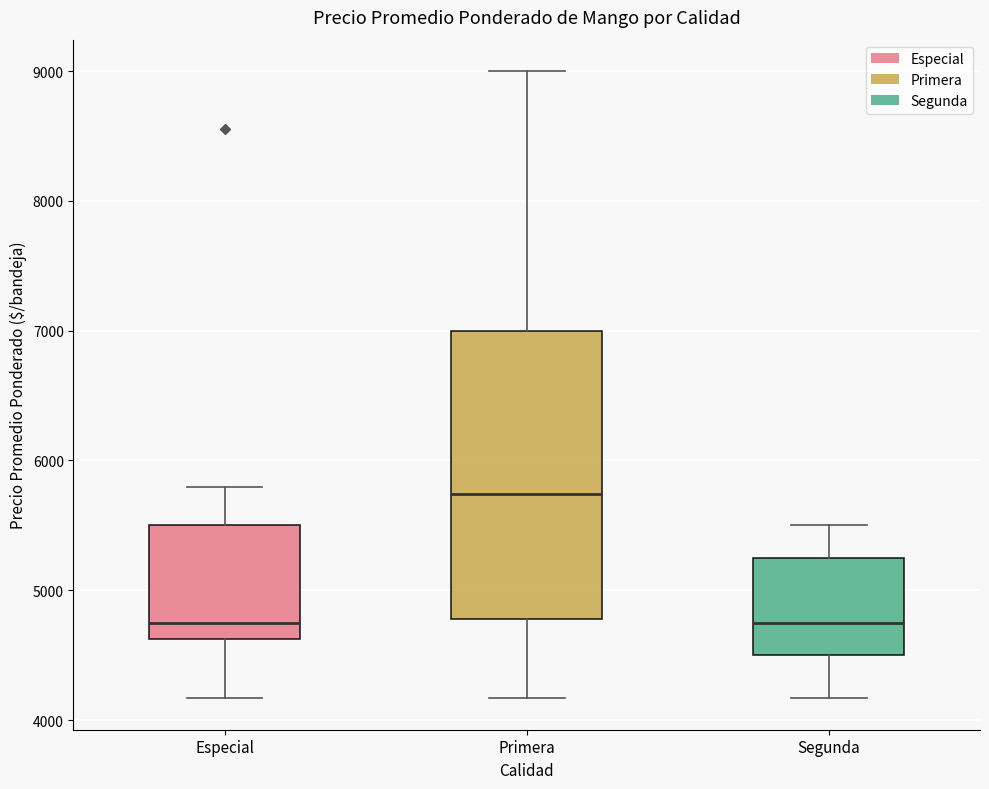

Where does the median line of the box for Especial sit on the y-axis? The values are not printed on the chart, so give them approximately, as read against the axis.

4800